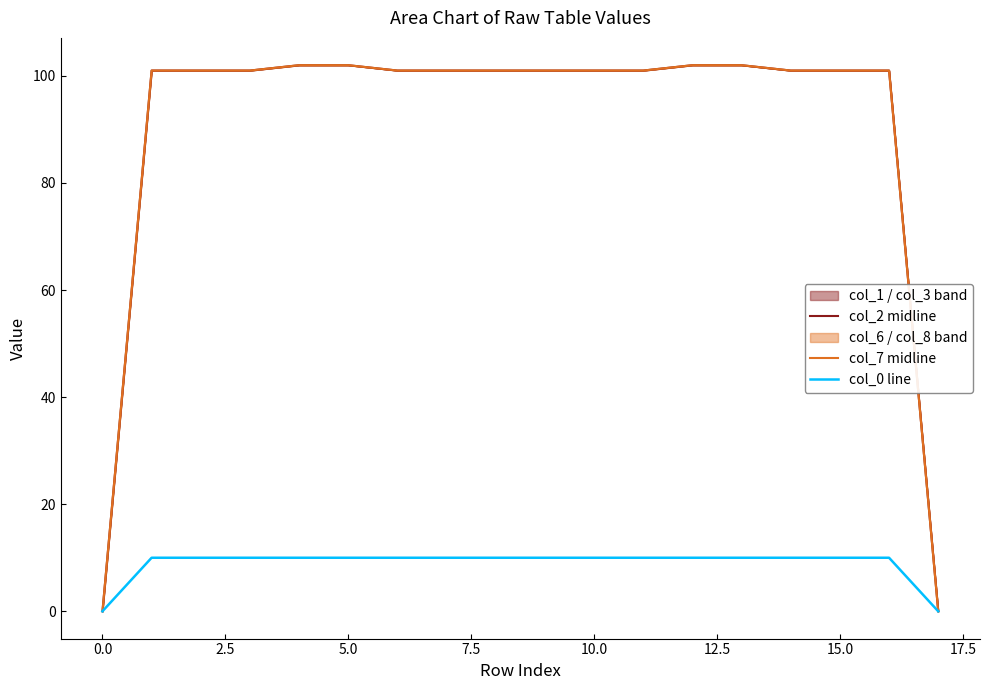

True or false: col_7 midline and col_0 line cross at least once.

False